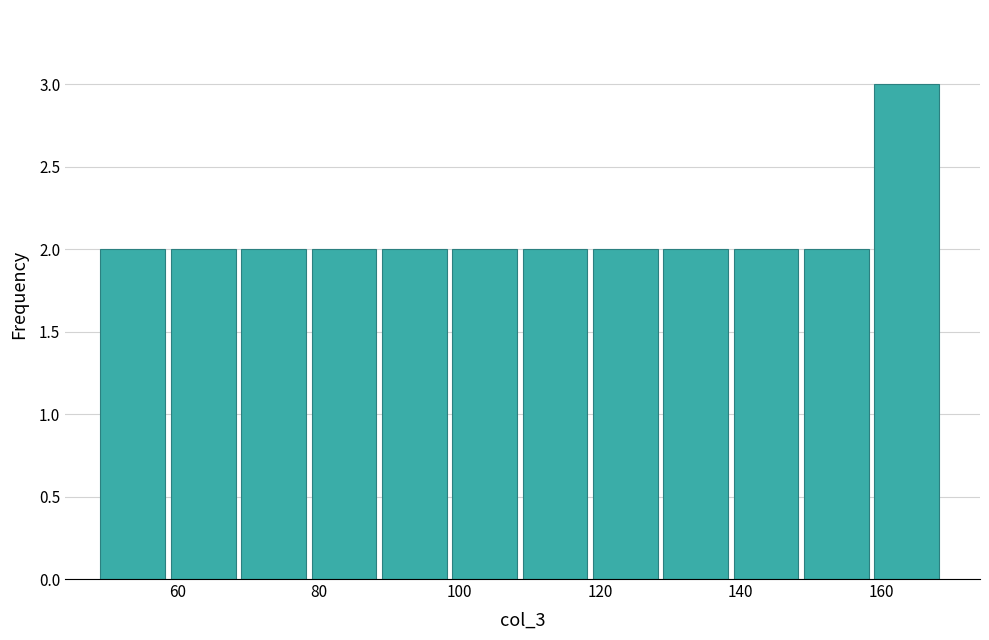

Over which range of the x-axis is the bar tallest?

159 to 169